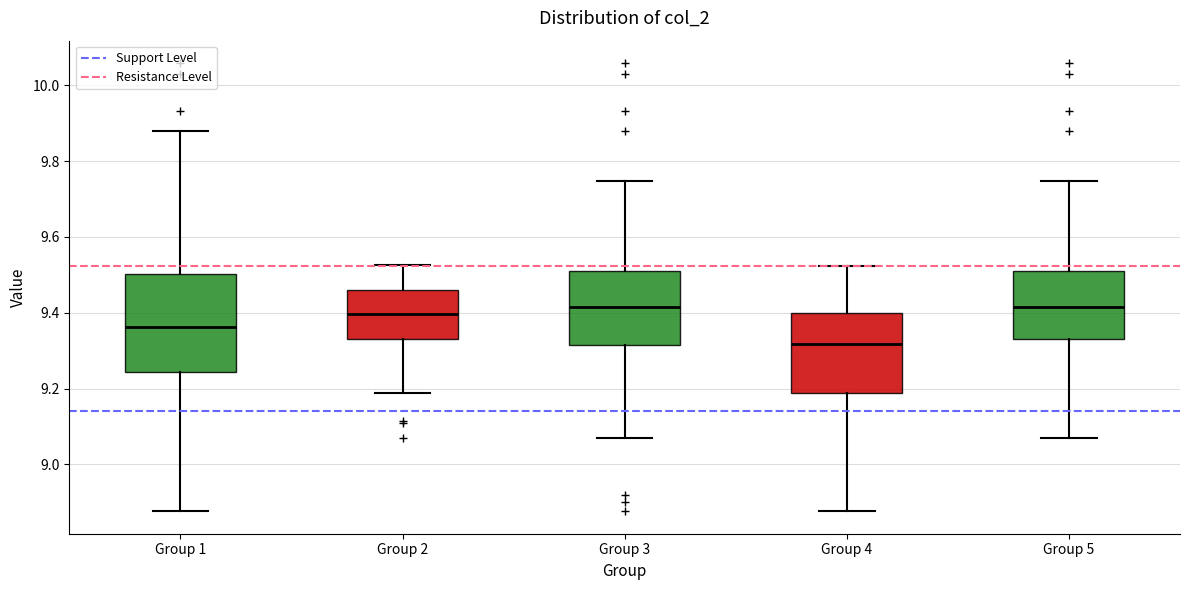

Comparing the boxes themselves (not the whiskers), which one is the tallest?

Group 1